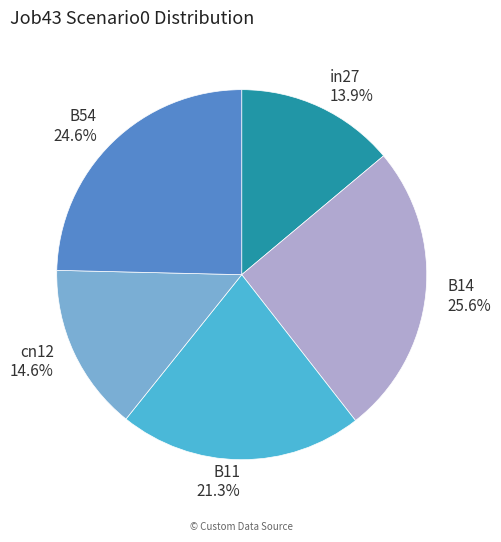

What percentage is the B11 slice, to the nearest percent?

21%